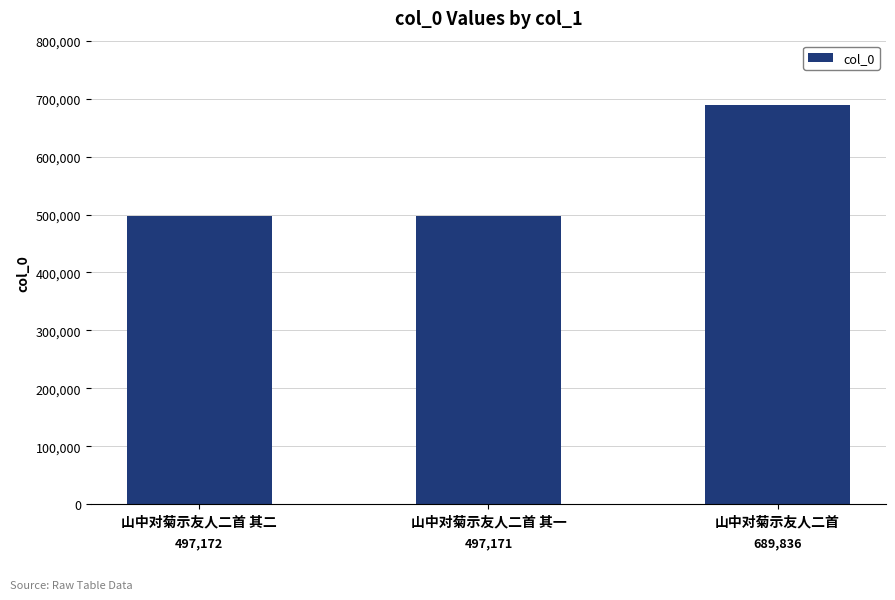

What is the value of the 3rd bar from the left?

689836